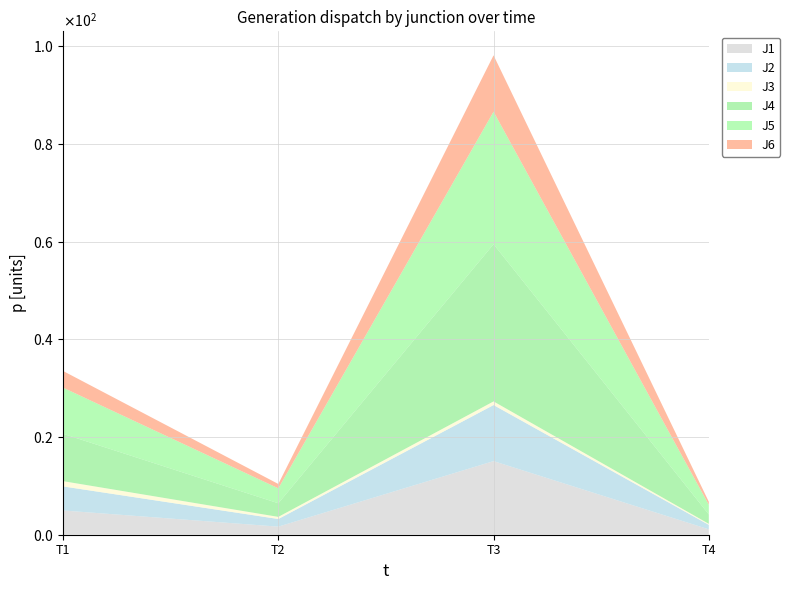

Reading left to right, extract all data points from this chart.

J1: 2023-12-18 12:10:00=5.0	2023-12-18 12:20:00=1.7	2023-12-18 12:30:00=15.1	2023-12-18 12:40:00=1.1
J2: 2023-12-18 12:10:00=4.9	2023-12-18 12:20:00=1.6	2023-12-18 12:30:00=11.5	2023-12-18 12:40:00=0.9
J3: 2023-12-18 12:10:00=1.1	2023-12-18 12:20:00=0.4	2023-12-18 12:30:00=0.7	2023-12-18 12:40:00=0.2
J4: 2023-12-18 12:10:00=9.7	2023-12-18 12:20:00=2.8	2023-12-18 12:30:00=32.2	2023-12-18 12:40:00=1.9
J5: 2023-12-18 12:10:00=9.4	2023-12-18 12:20:00=3.1	2023-12-18 12:30:00=27.1	2023-12-18 12:40:00=2.0
J6: 2023-12-18 12:10:00=3.4	2023-12-18 12:20:00=0.9	2023-12-18 12:30:00=11.5	2023-12-18 12:40:00=0.6